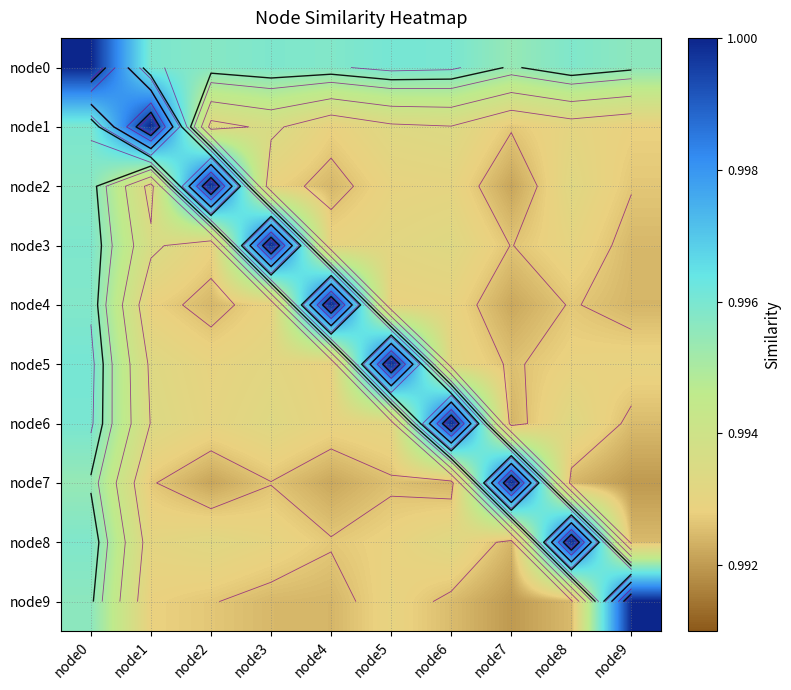

What is the maximum value for node3?

1.0